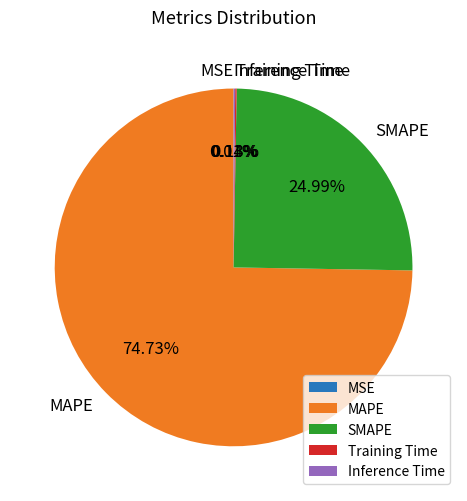

Is there a majority slice in this chart?

Yes